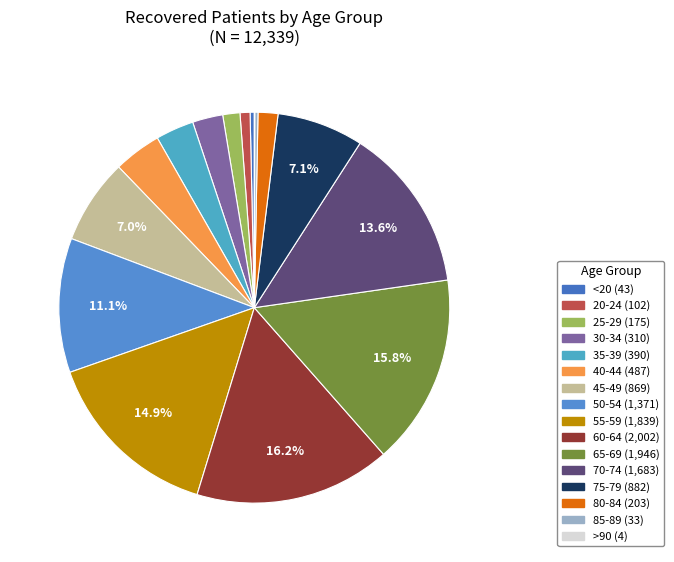

To the nearest percent, what is the combined percentage of 55-59 and 70-74?

29%